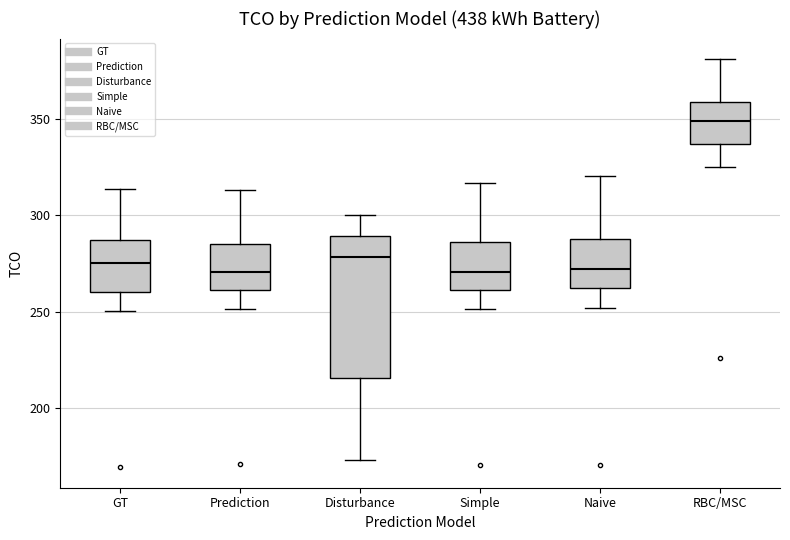

Reading left to right, transcribe this box plot: for each box, give where its median line is, the range the box spans, and where its two whiskers end, as read against the y-axis. The values are not printed on the chart, so give them approximately, as read against the axis.

GT: median 275, box 260 to 285, whiskers 250 to 315
Prediction: median 270, box 260 to 285, whiskers 250 to 315
Disturbance: median 280, box 215 to 290, whiskers 175 to 300
Simple: median 270, box 260 to 285, whiskers 250 to 315
Naive: median 270, box 260 to 290, whiskers 250 to 320
RBC/MSC: median 350, box 335 to 360, whiskers 325 to 380